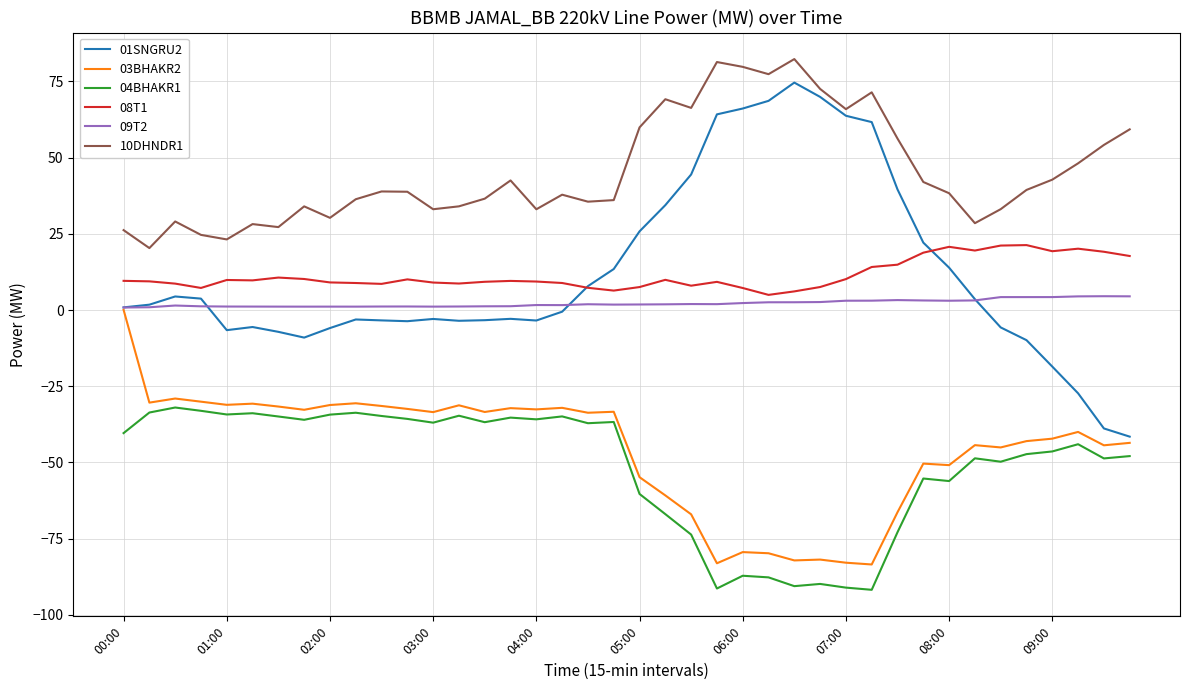

True or false: 04BHAKR1 and 03BHAKR2 intersect in this chart.

False